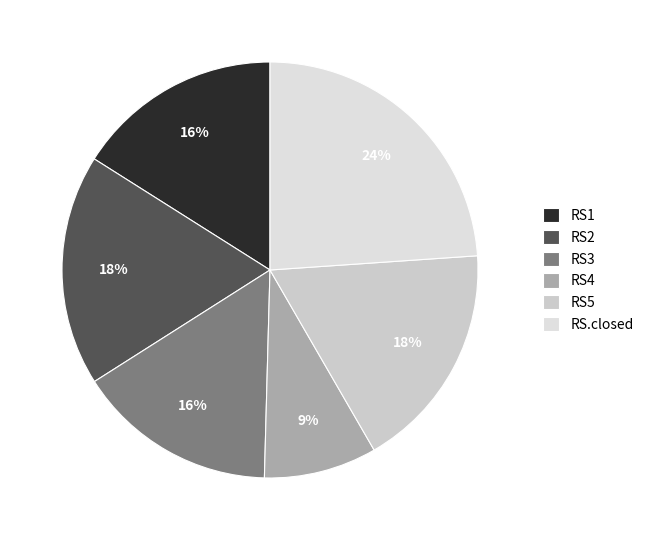

Is it true that RS2 is 24% of the pie?

False